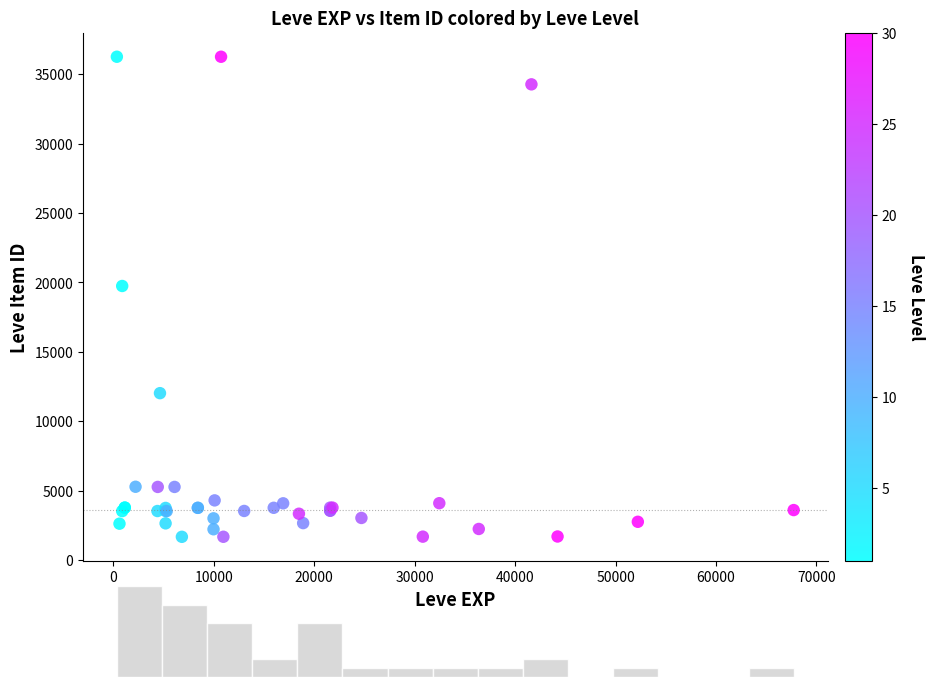

What Y value in the scatter plot is closest to 18967?

19744